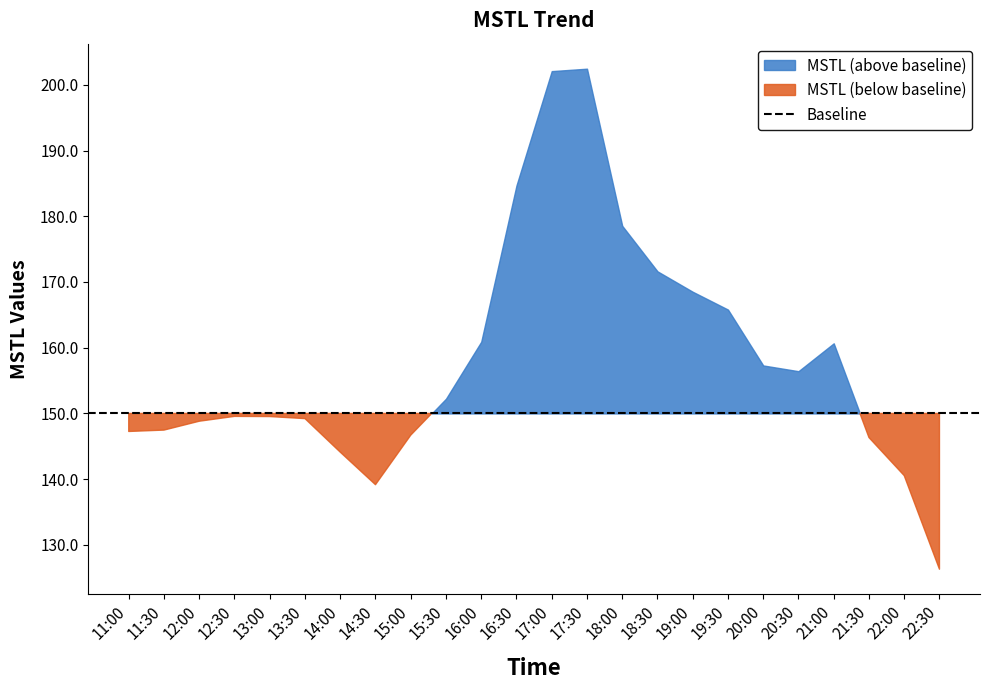

At which category does the data reach its first local valley?

14:30